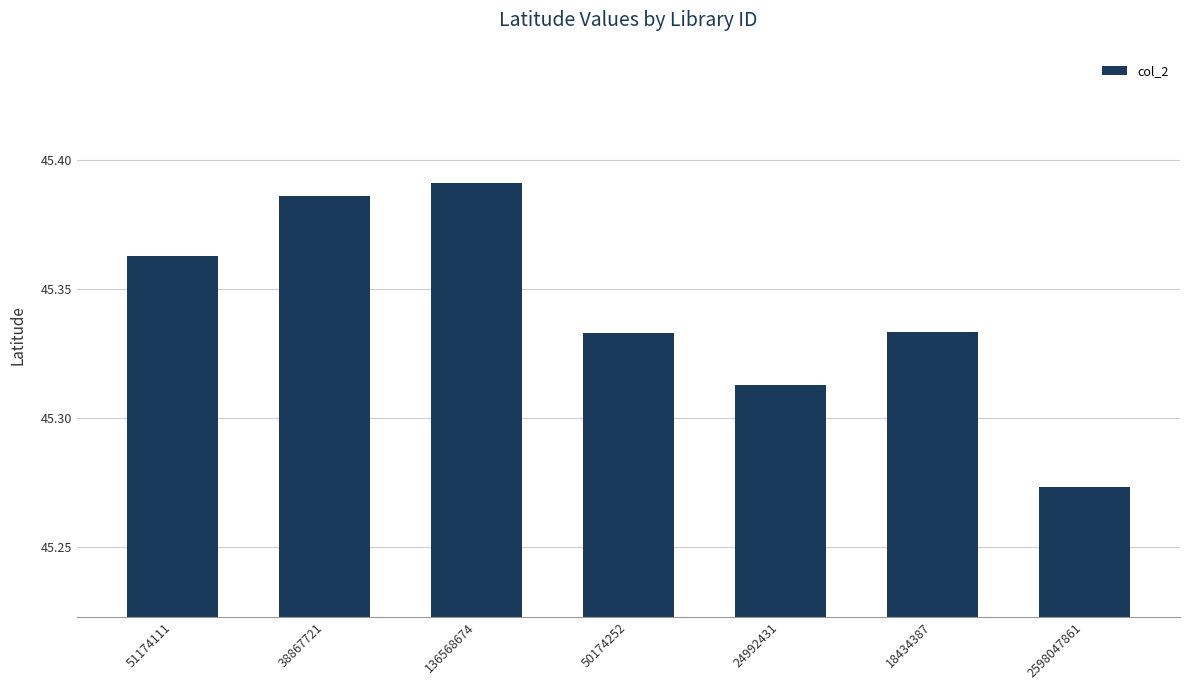

The chart shows a value of 26.4 at 2598047861. True or false?

False